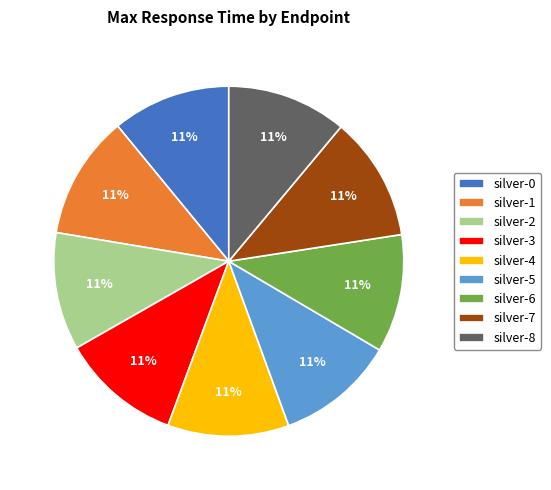

Is the sum of silver-4 and silver-7 greater than half?

No